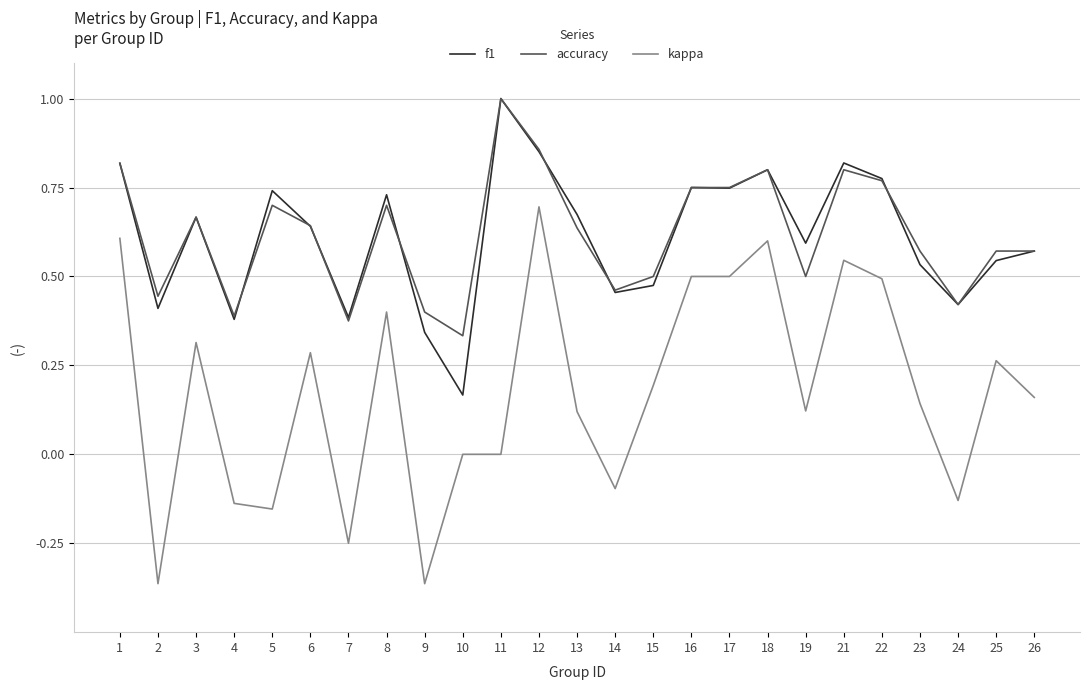

The kappa series shows -0.1 at 4. True or false?

True